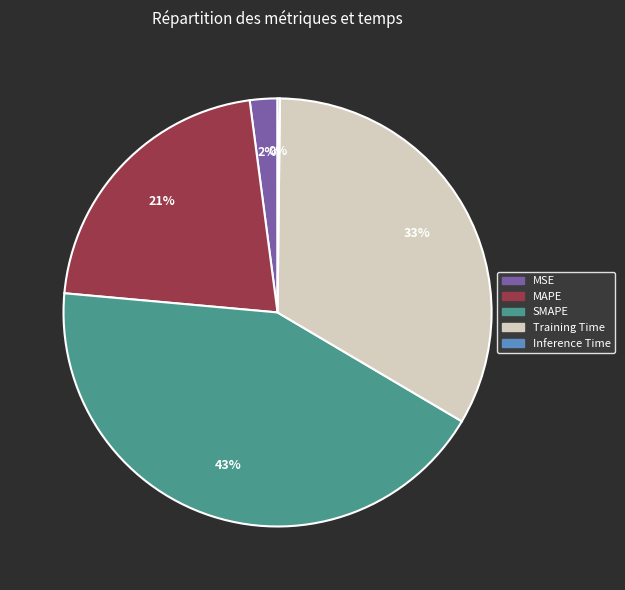

To the nearest percent, what is the average slice percentage?

20%